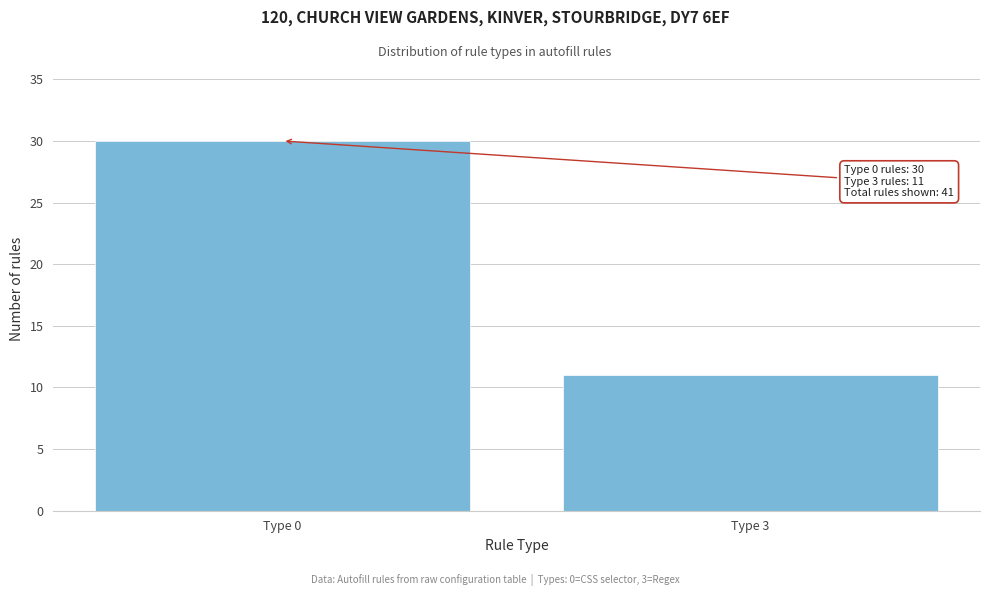

Reading left to right, transcribe all the data shown in this chart.

30	11